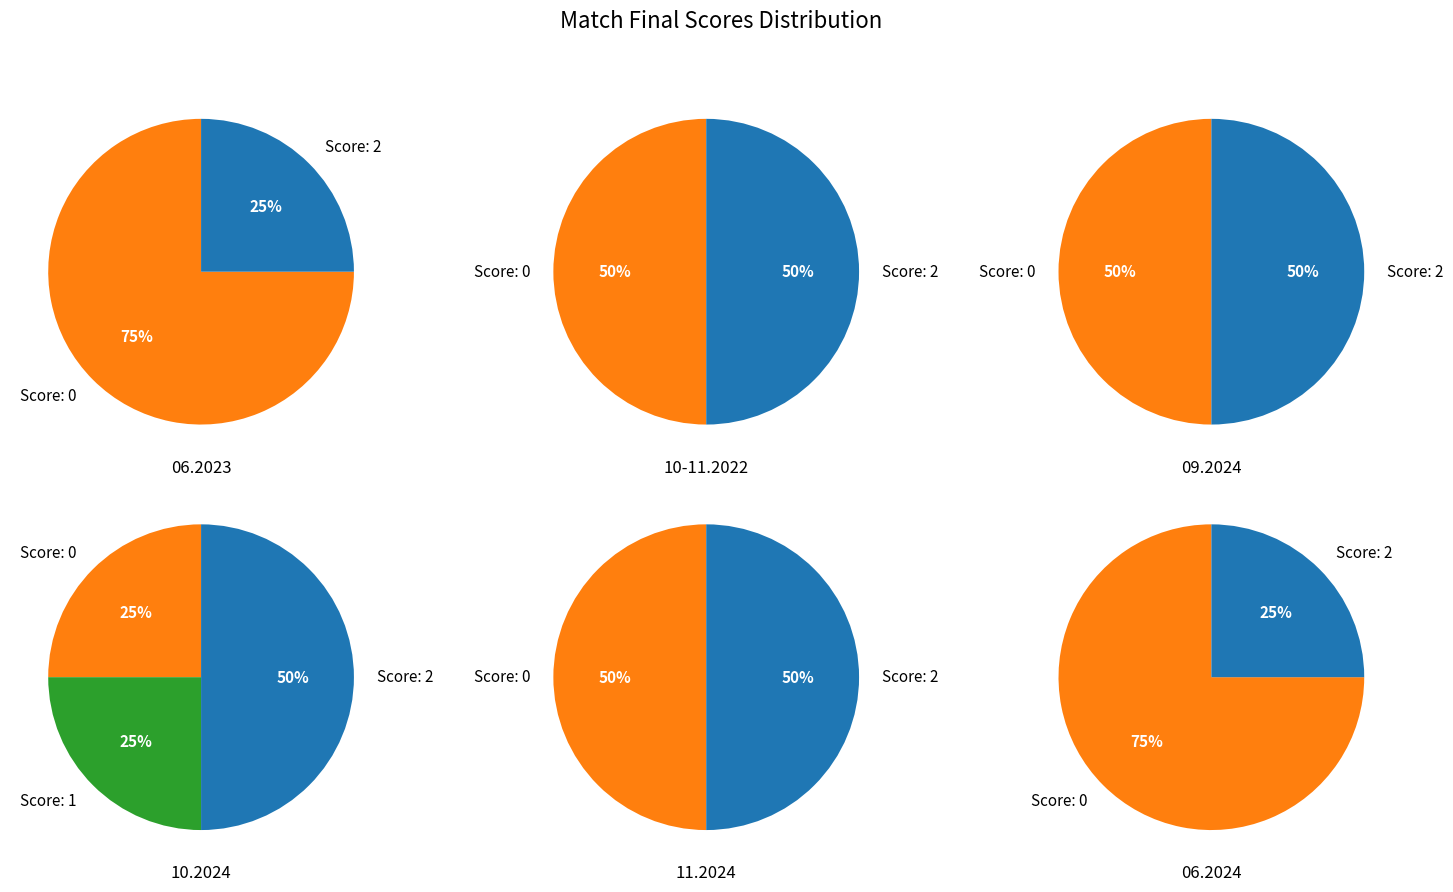

Between 8 and 6, which is larger?

8